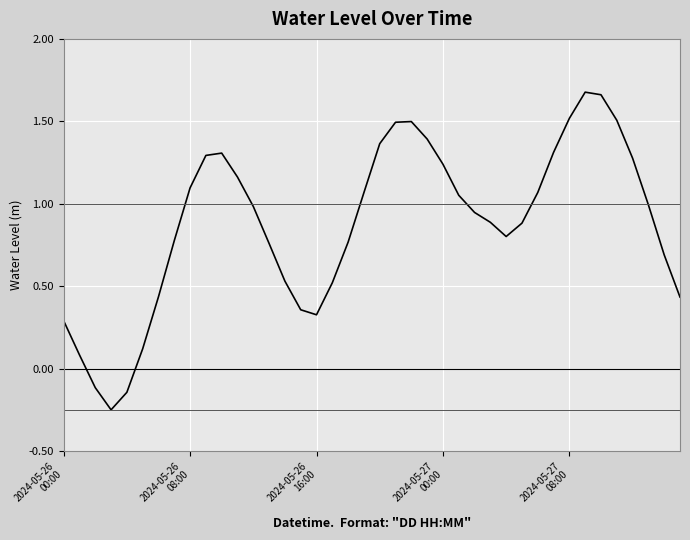

How many lines are shown in the chart?

1